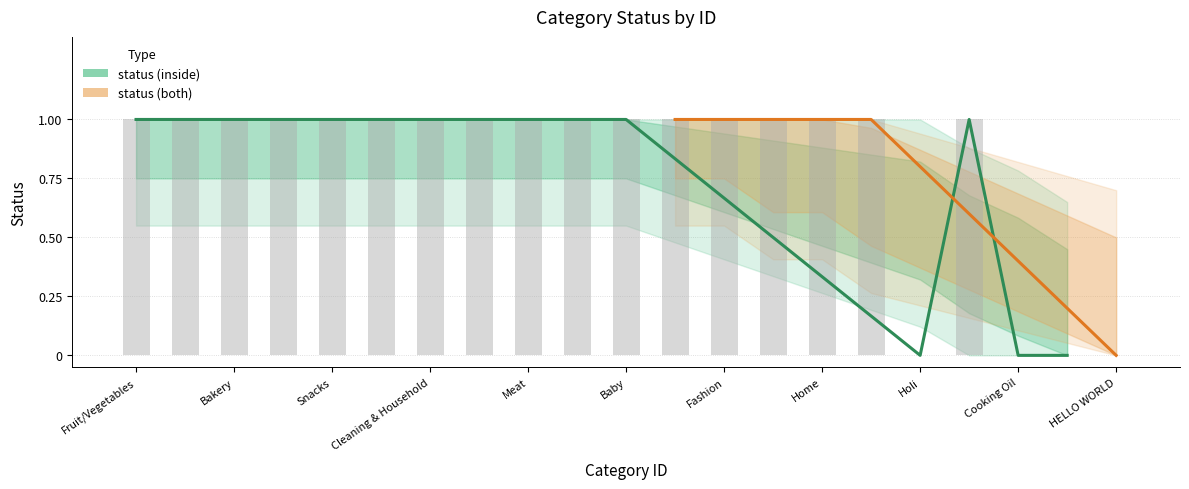

What is the value of the 11th bar from the left?

1